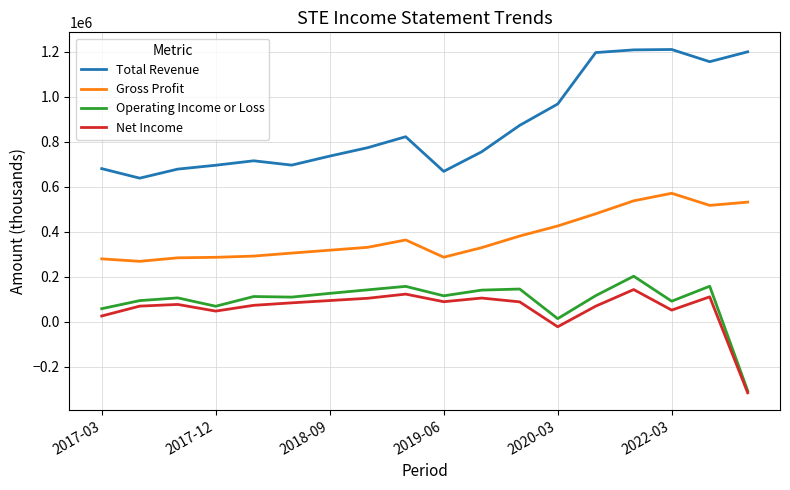

True or false: Operating Income or Loss and Total Revenue intersect in this chart.

False